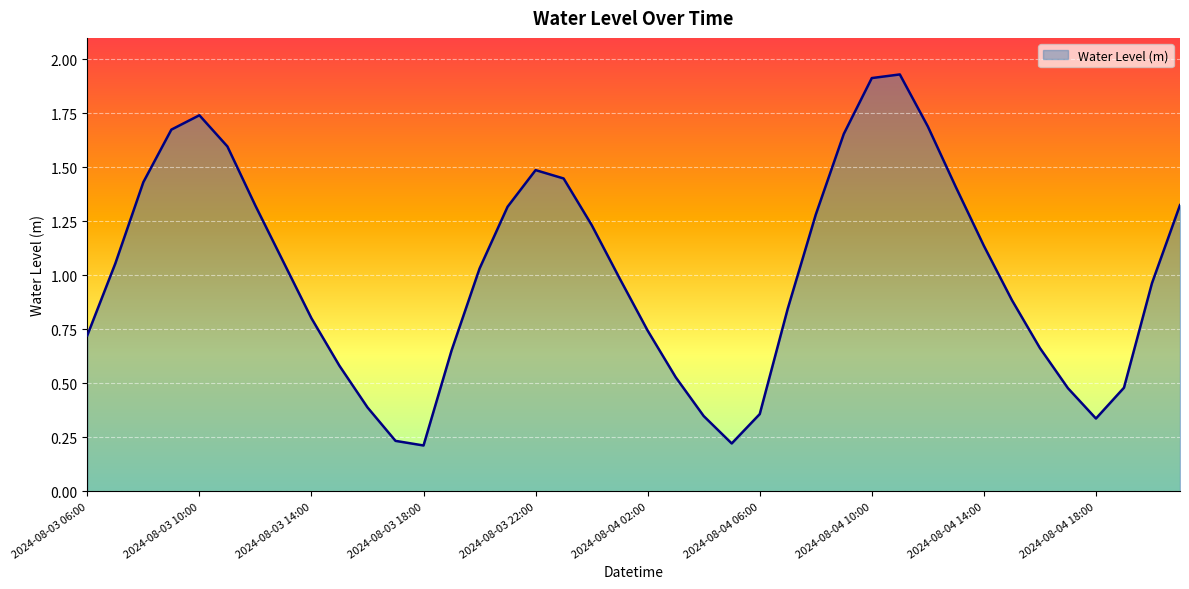

Rank the categories by value from lowest to highest.

2024-08-03 18:00, 2024-08-04 05:00, 2024-08-03 17:00, 2024-08-04 18:00, 2024-08-04 04:00, 2024-08-04 06:00, 2024-08-03 16:00, 2024-08-04 17:00, 2024-08-04 19:00, 2024-08-04 03:00, 2024-08-03 15:00, 2024-08-03 19:00, 2024-08-04 16:00, 2024-08-03 06:00, 2024-08-04 02:00, 2024-08-03 14:00, 2024-08-04 07:00, 2024-08-04 15:00, 2024-08-04 20:00, 2024-08-04 01:00, 2024-08-03 20:00, 2024-08-03 07:00, 2024-08-03 13:00, 2024-08-04 14:00, 2024-08-04 00:00, 2024-08-04 08:00, 2024-08-03 21:00, 2024-08-03 12:00, 2024-08-04 21:00, 2024-08-04 13:00, 2024-08-03 08:00, 2024-08-03 23:00, 2024-08-03 22:00, 2024-08-03 11:00, 2024-08-04 09:00, 2024-08-03 09:00, 2024-08-04 12:00, 2024-08-03 10:00, 2024-08-04 10:00, 2024-08-04 11:00